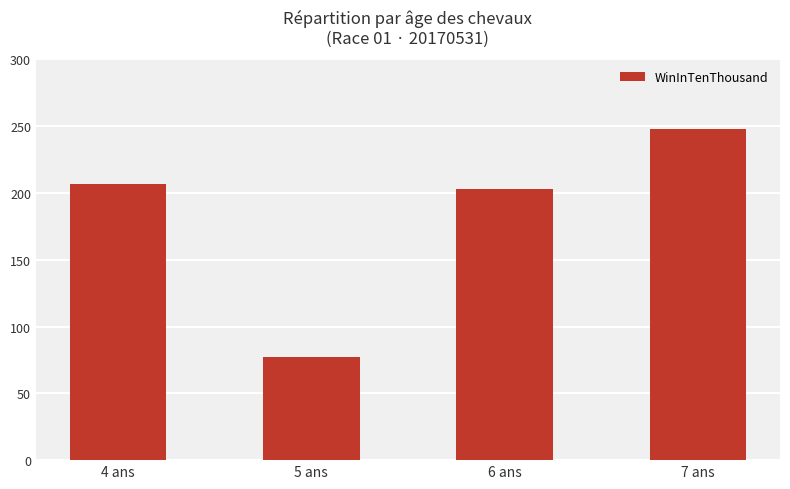

Reading right to left, list all the values displayed in this chart.

248	203	77	207